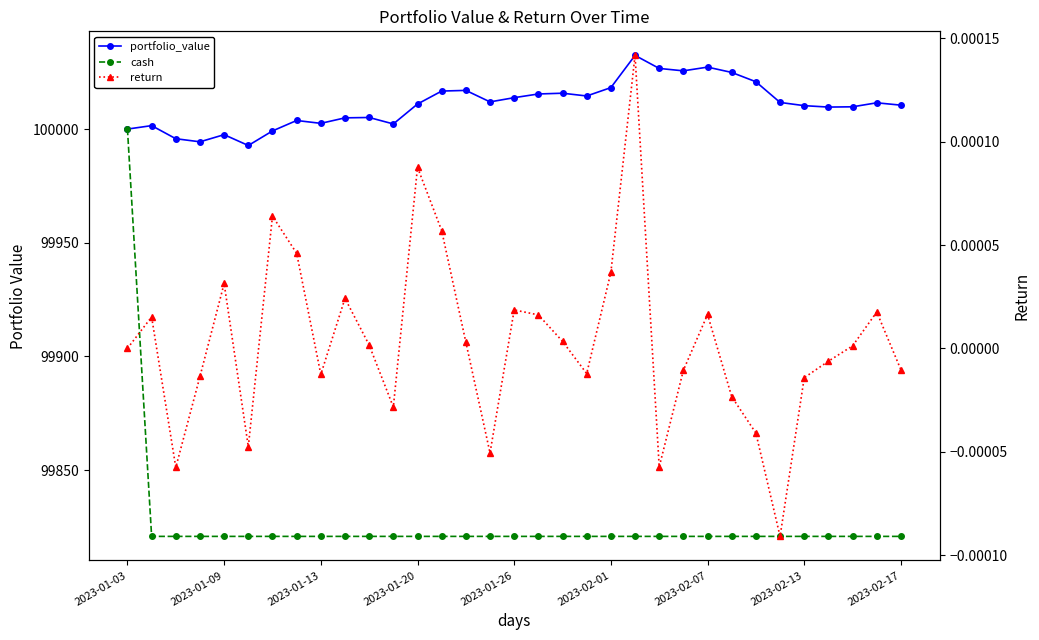

How many distinct data groups are displayed?

3